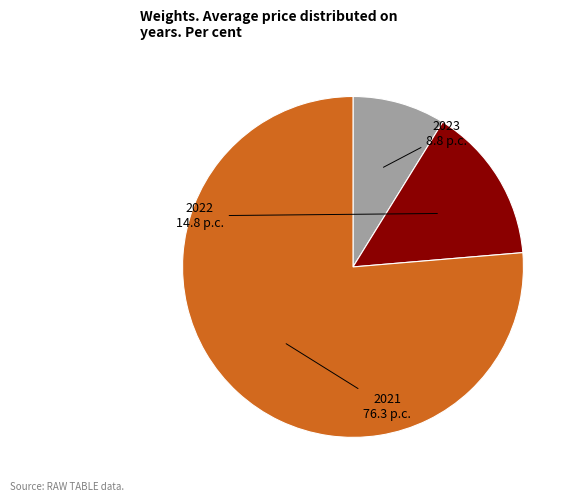

How many slices are in this pie chart?

3